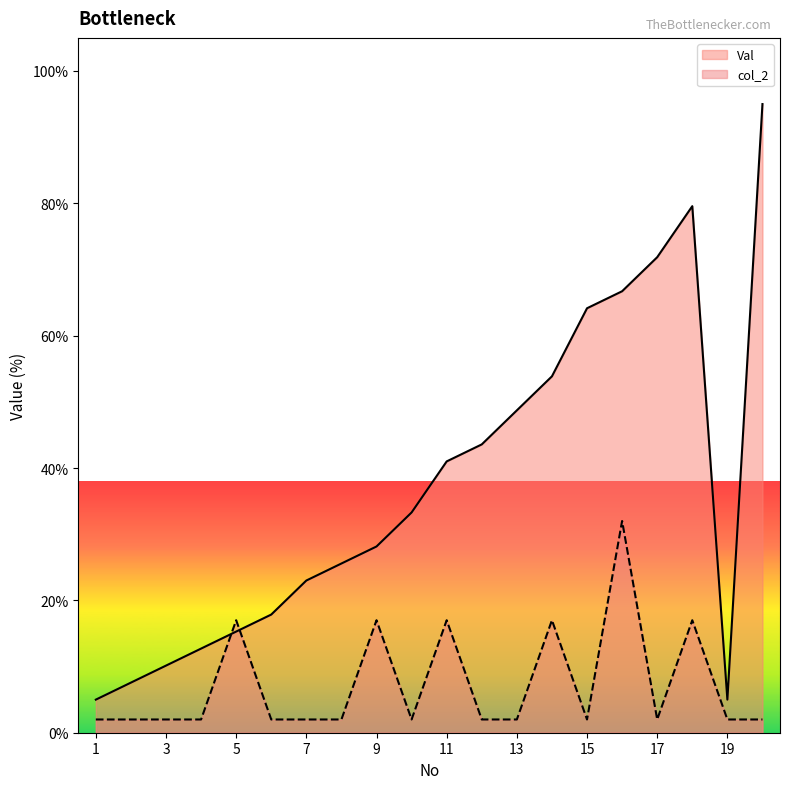

What is the difference between the maximum and minimum values in the Val series?

90.0